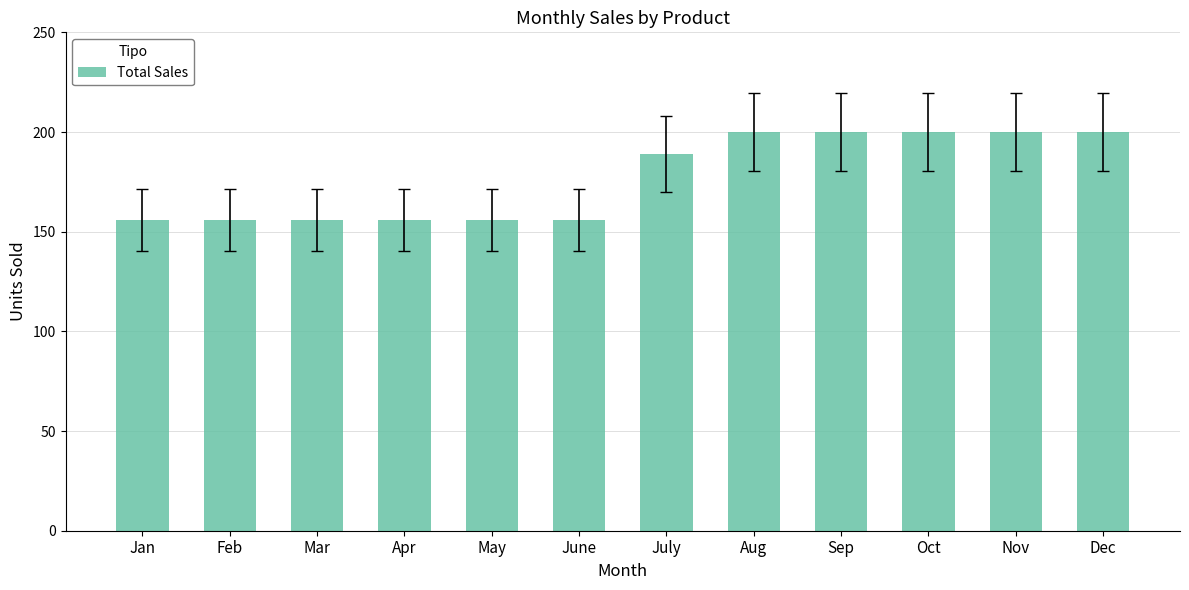

True or false: the data shows 69 at Apr.

False